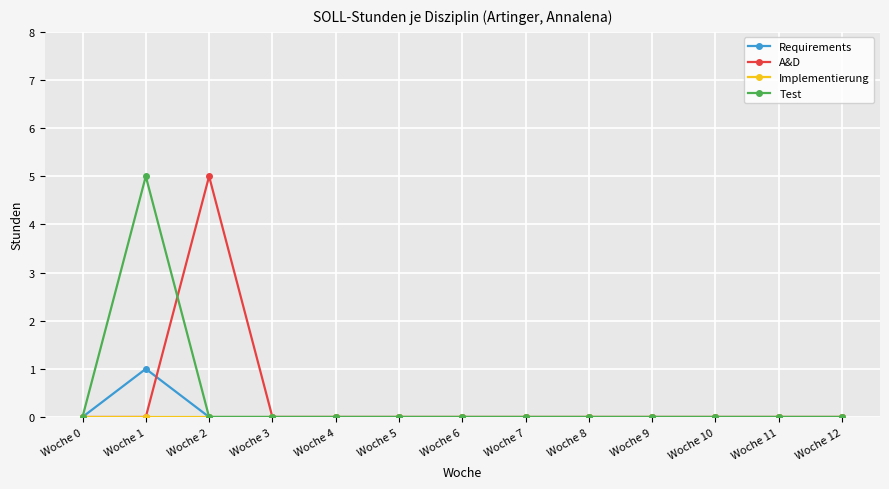

How many series are shown in this chart?

4